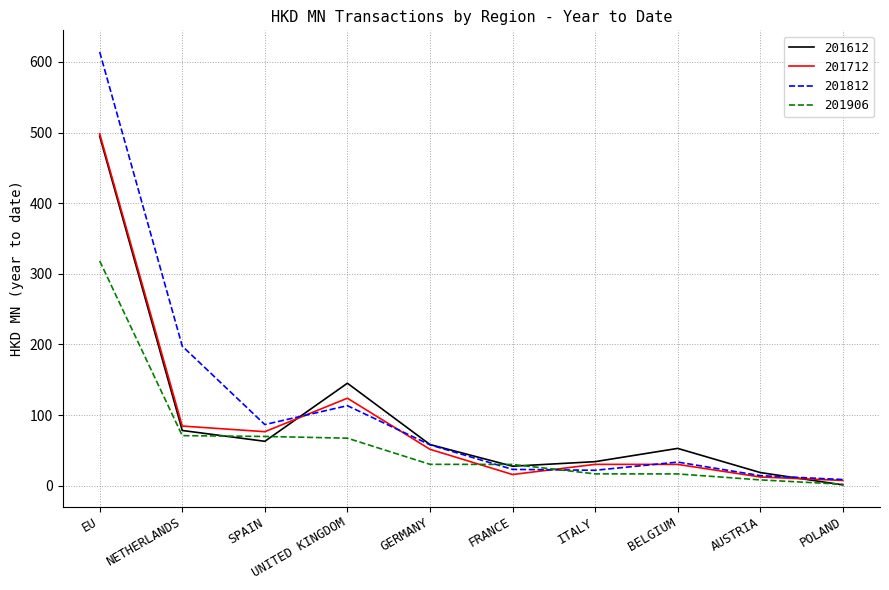

What is the difference between the second highest and second lowest values in the 201612 series?

126.4